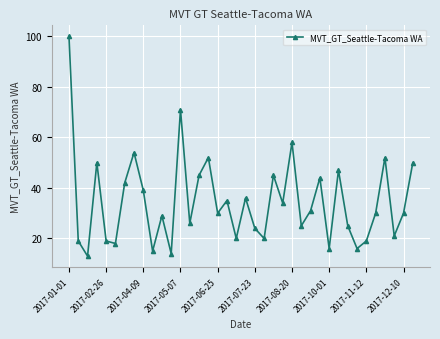

What is the greatest value displayed?

100